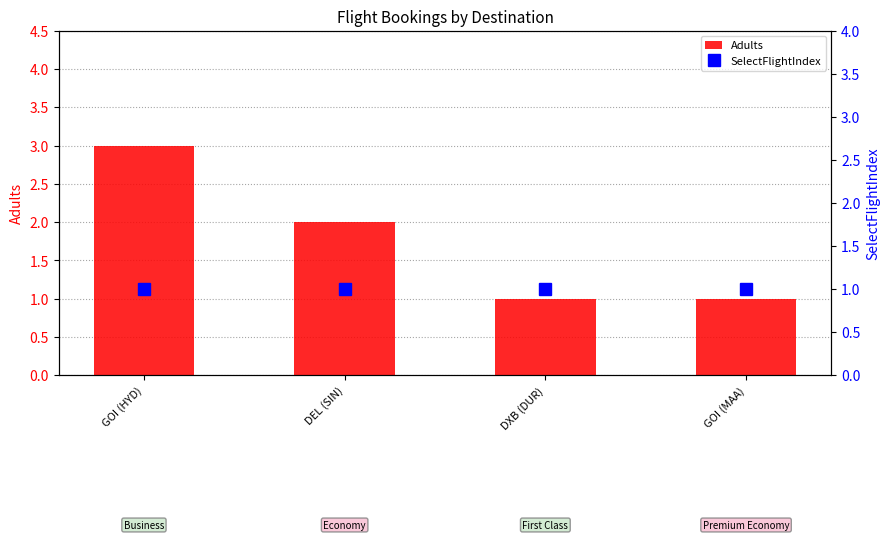

Are the bars horizontal?

No